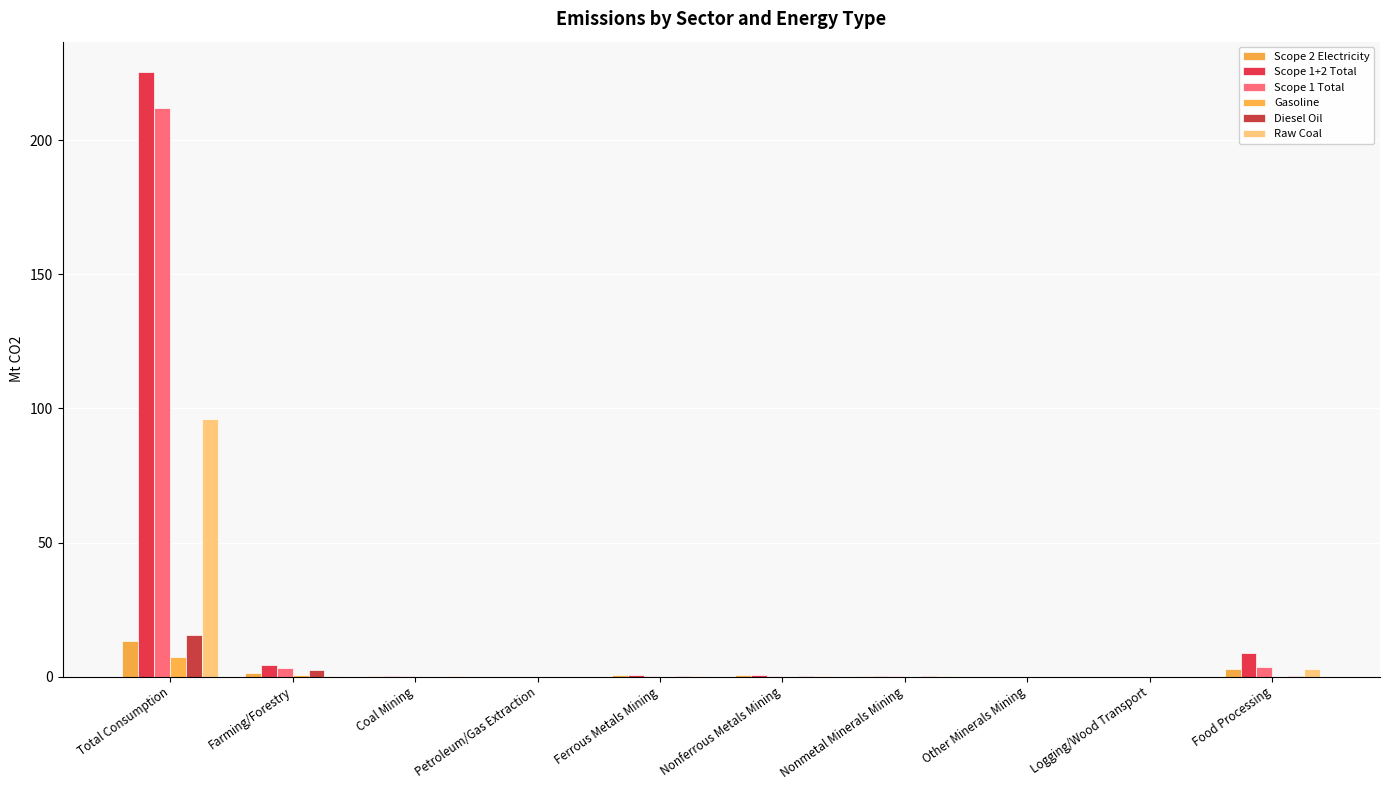

What is the difference between the Diesel Oil values at Other Minerals Mining and Food Processing?

0.1